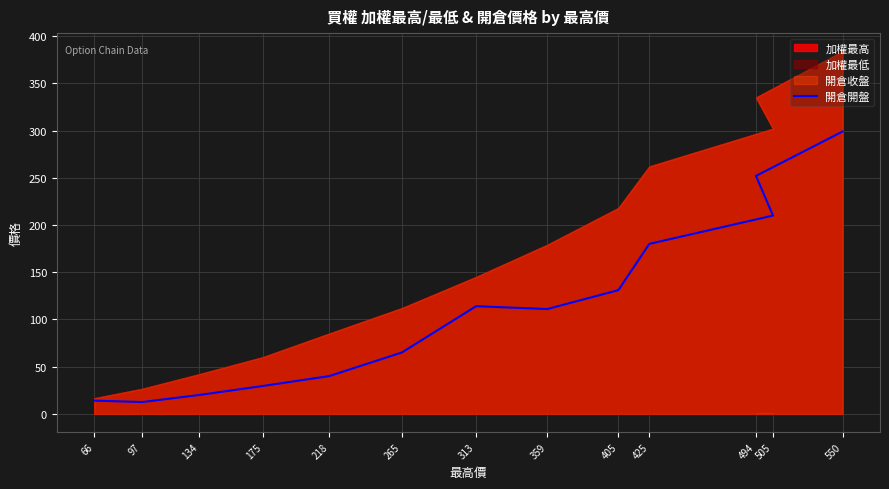

Rank the categories by value from highest to lowest.

550, 494, 505, 425, 405, 313, 359, 265, 218, 175, 134, 66, 97